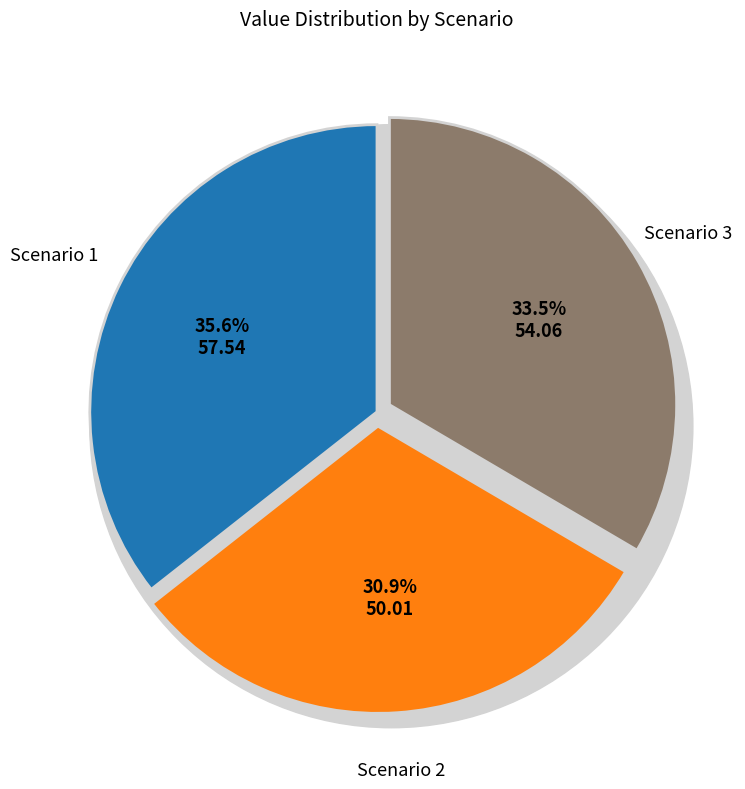

True or false: Scenario 1 accounts for 27% of the total.

False